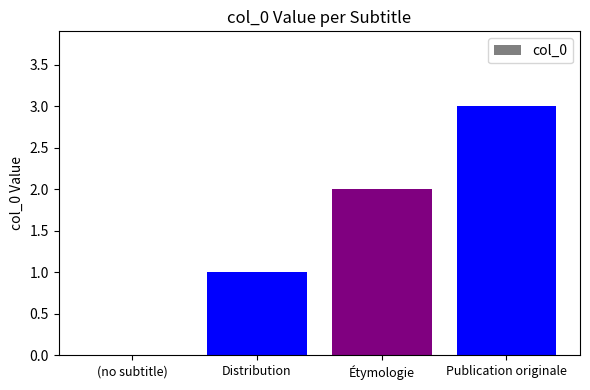

Reading left to right, what are all the values shown in this chart?

(no subtitle)=0	Distribution=1	Étymologie=2	Publication originale=3